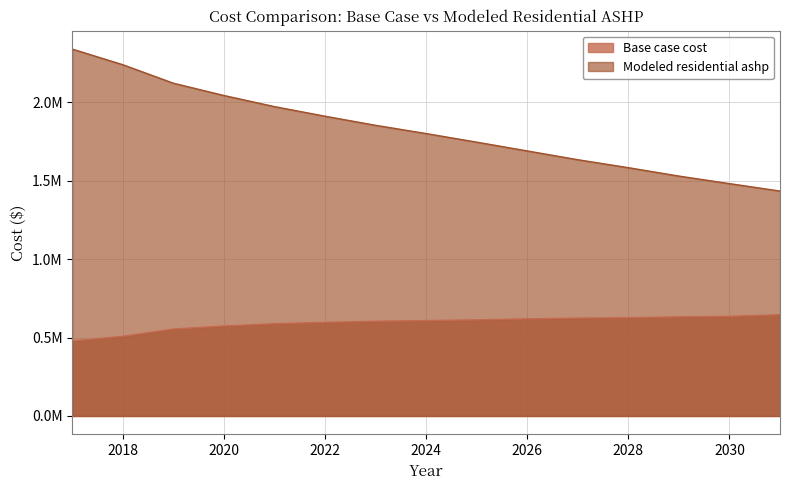

At 2022, list the series in order from smallest to largest.

Base case cost, Modeled residential ashp